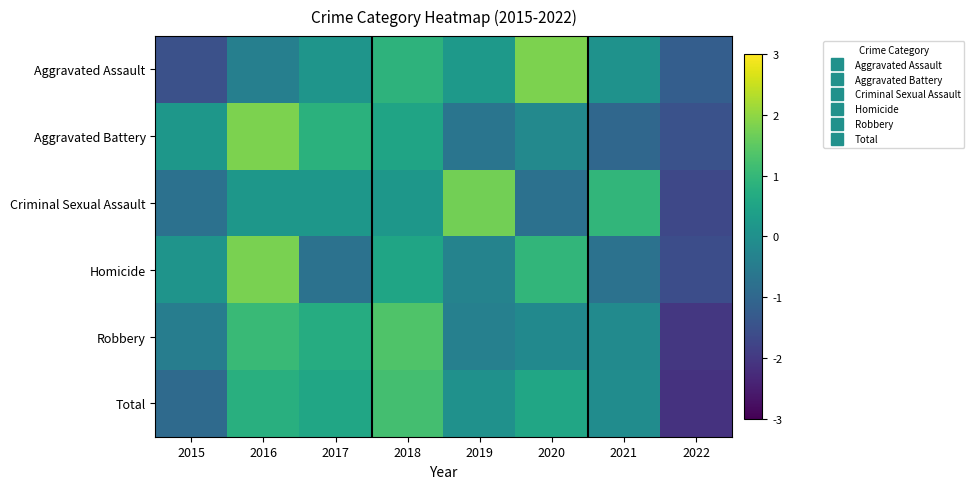

At how many categories does at least one series exceed -1?

7